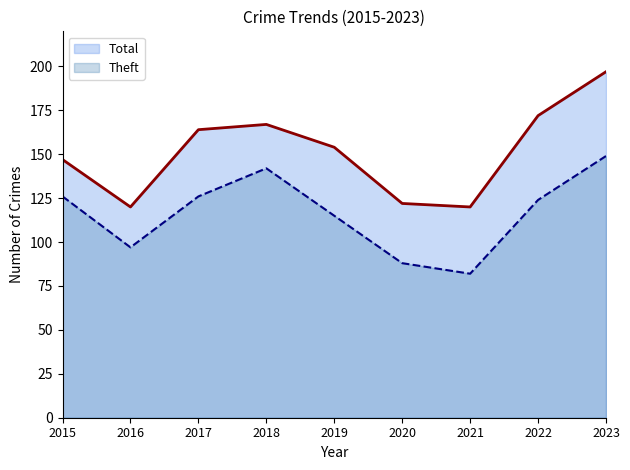

Which series has the largest range (max minus min)?

Total